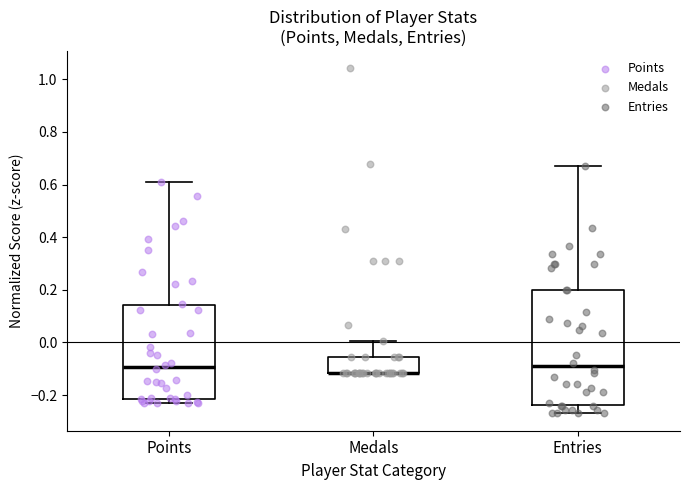

Comparing the boxes themselves (not the whiskers), which one is the tallest?

Entries